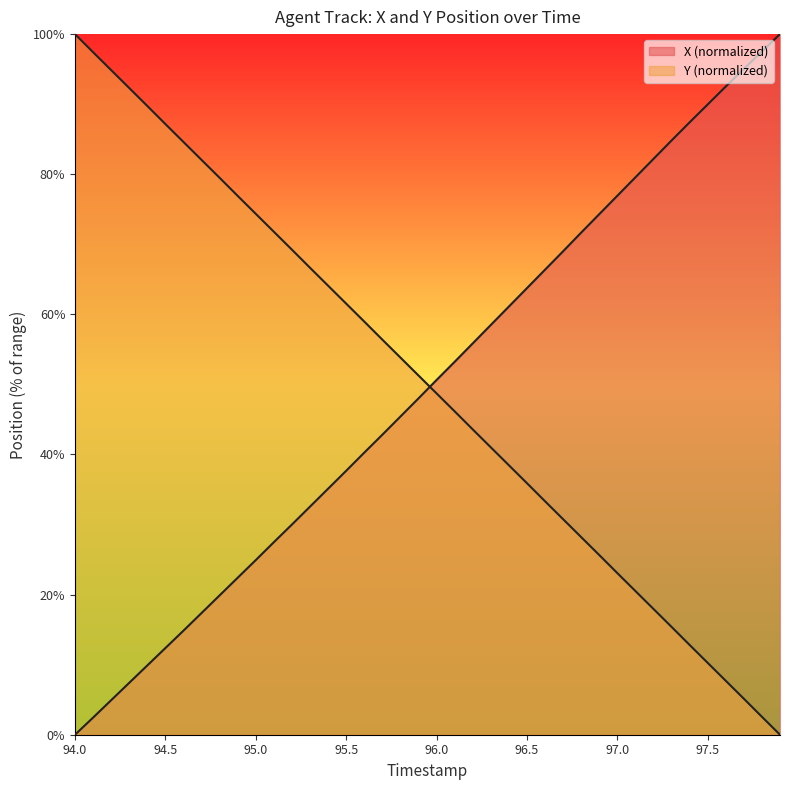

Reading left to right, extract all data points from this chart.

X: 0.0	2.4	4.9	7.4	9.9	12.4	14.9	17.4	19.9	22.4	24.9	27.5	30.0	32.6	35.1	37.7	40.3	42.8	45.4	48.0	50.6	53.2	55.9	58.5	61.1	63.7	66.4	69.0	71.7	74.3	76.9	79.6	82.2	84.8	87.4	90.0	92.5	95.0	97.5	100.0
Y: 100.0	97.4	94.9	92.3	89.7	87.2	84.6	82.0	79.5	76.9	74.3	71.8	69.2	66.7	64.1	61.5	59.0	56.4	53.8	51.3	48.7	46.2	43.6	41.0	38.5	35.9	33.3	30.8	28.2	25.7	23.1	20.5	18.0	15.4	12.8	10.3	7.7	5.1	2.6	0.0